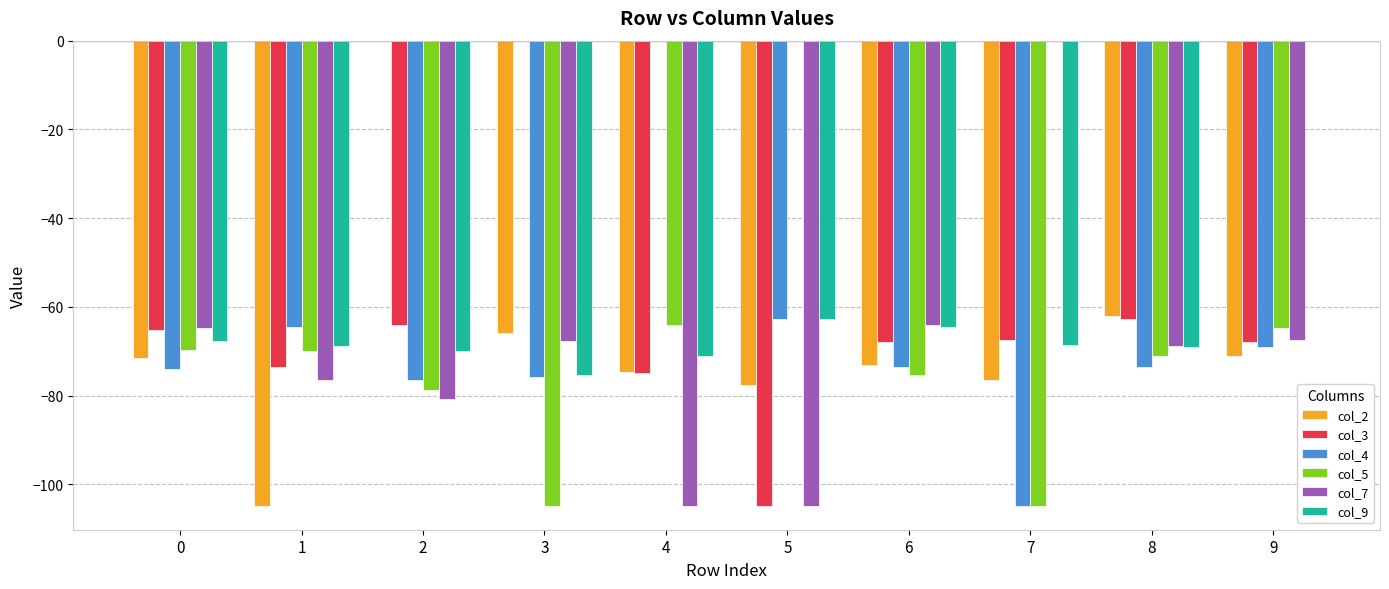

At which label does col_5 reach its peak?

5